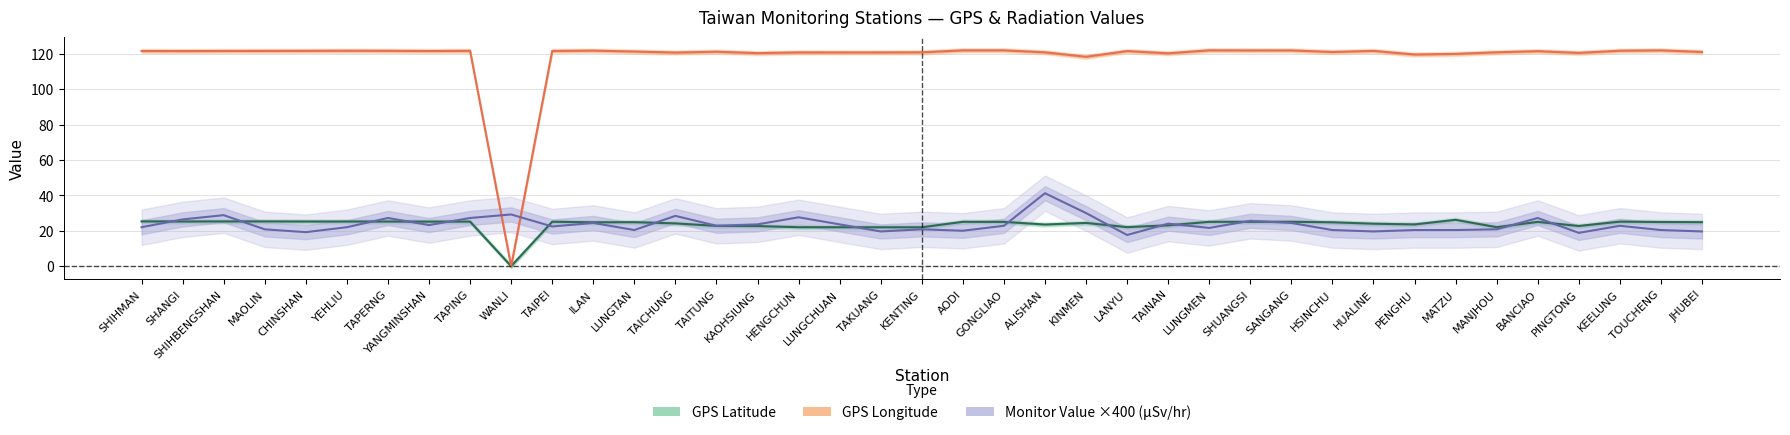

At which label does GPS Longitude reach its peak?

LUNGMEN